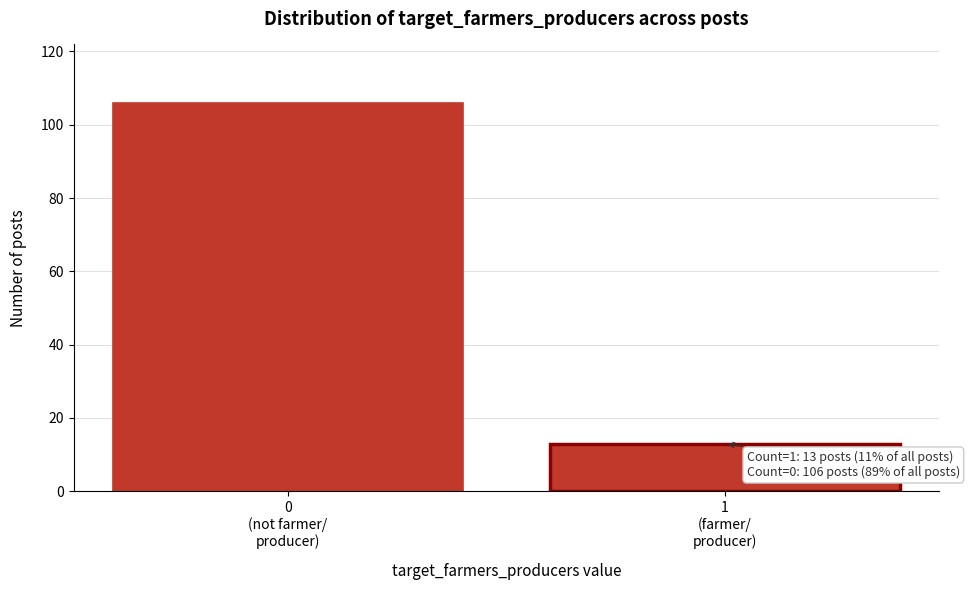

Reading left to right, transcribe all the data shown in this chart.

106	13